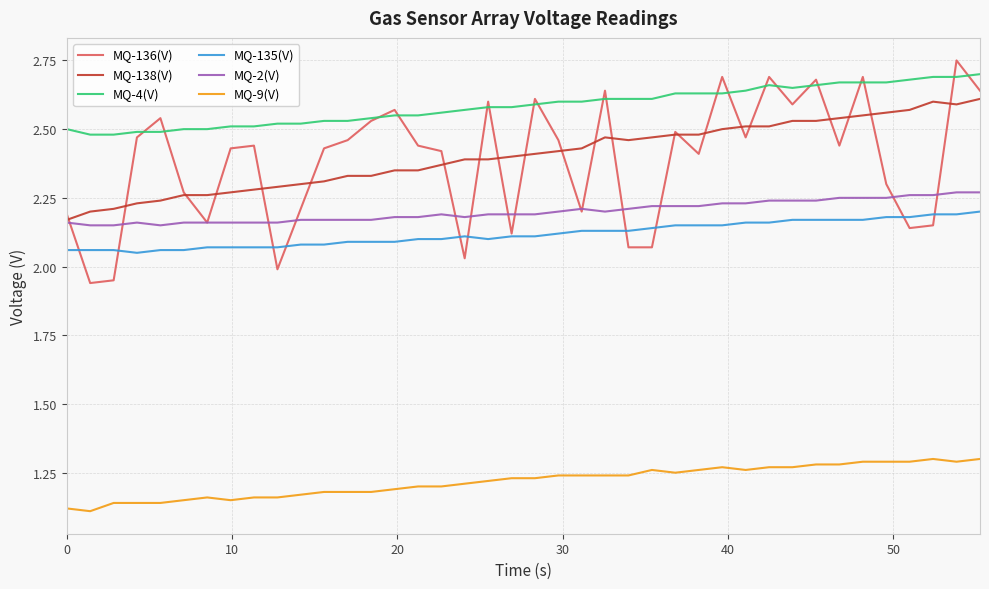

What are all the series names shown in the legend?

MQ-136(V), MQ-138(V), MQ-4(V), MQ-135(V), MQ-2(V), MQ-9(V)